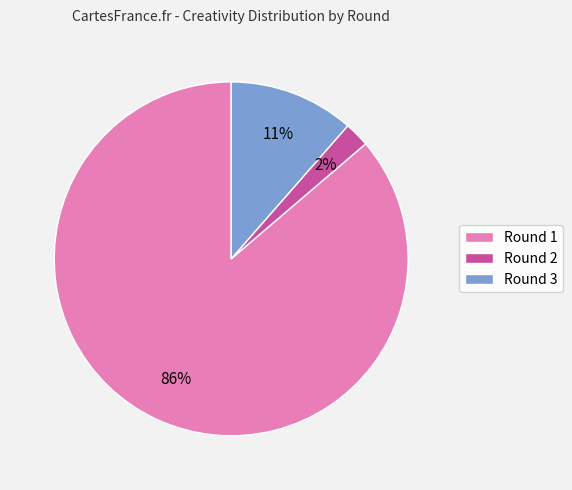

How many slices are in this pie chart?

3